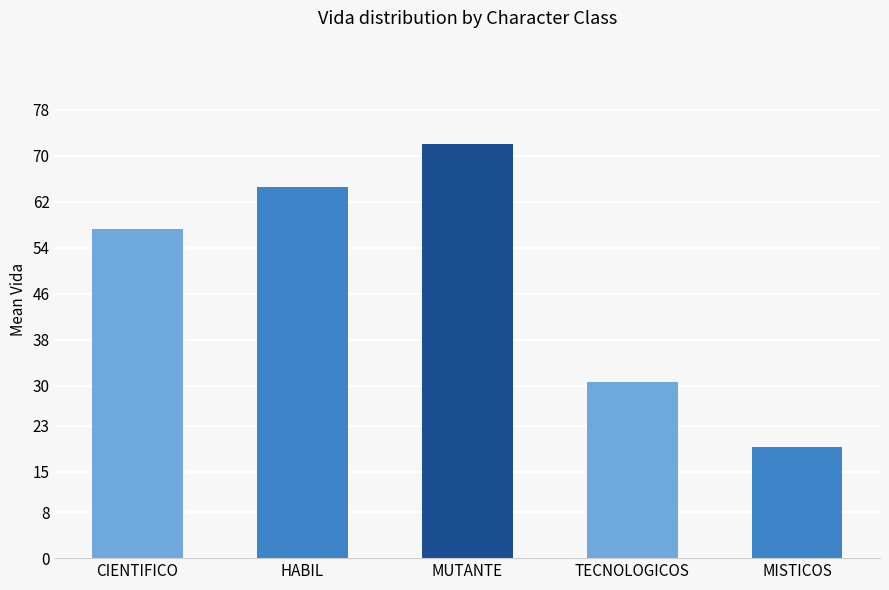

What is the label of the 3rd bar from the right?

MUTANTE